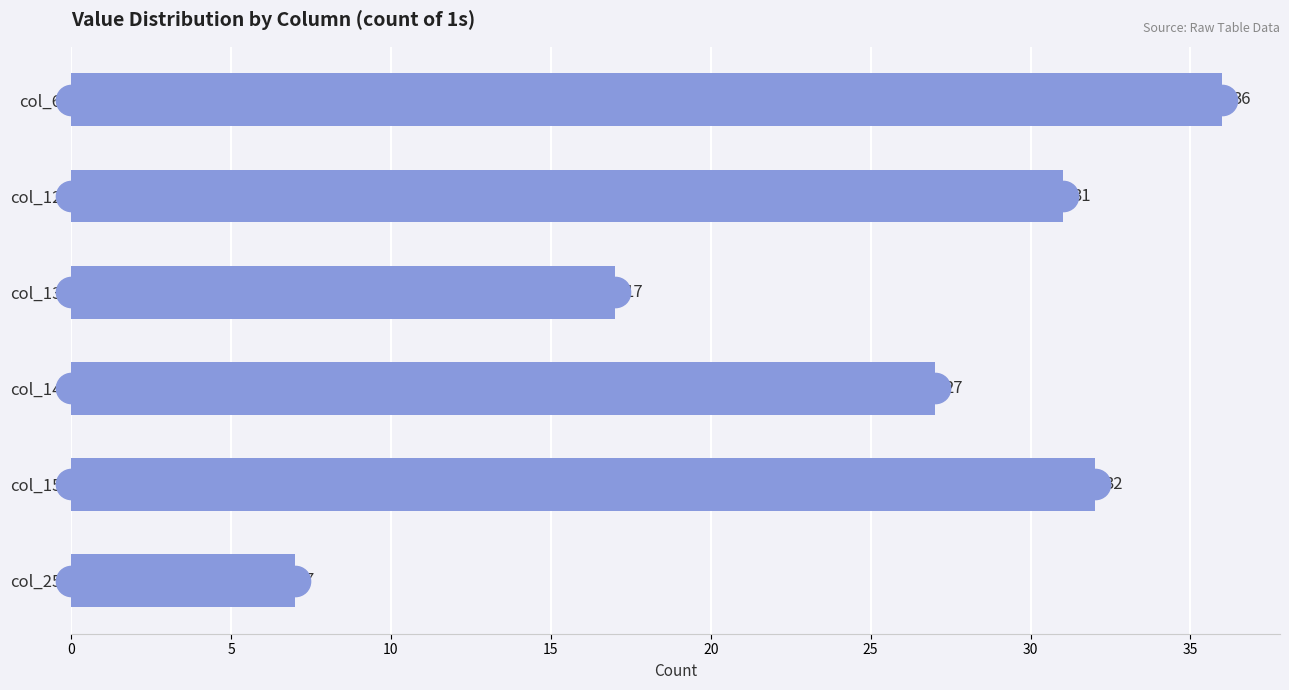

What is the greatest value displayed?

36